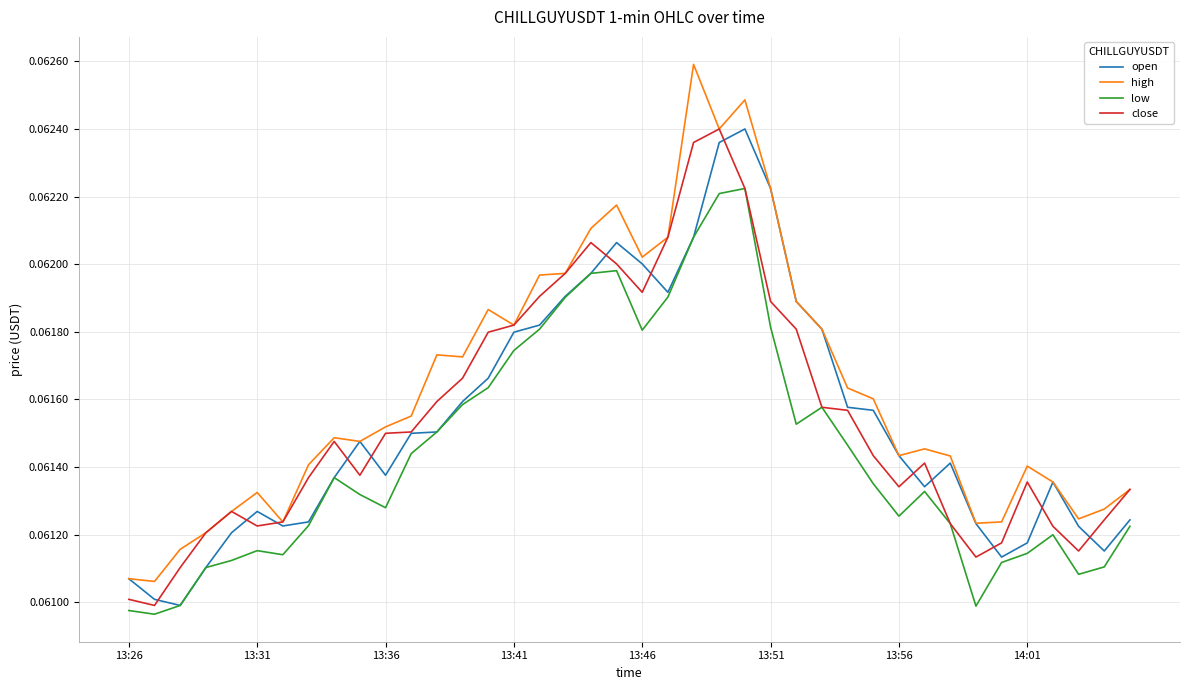

Which series has the largest total across all categories?

high